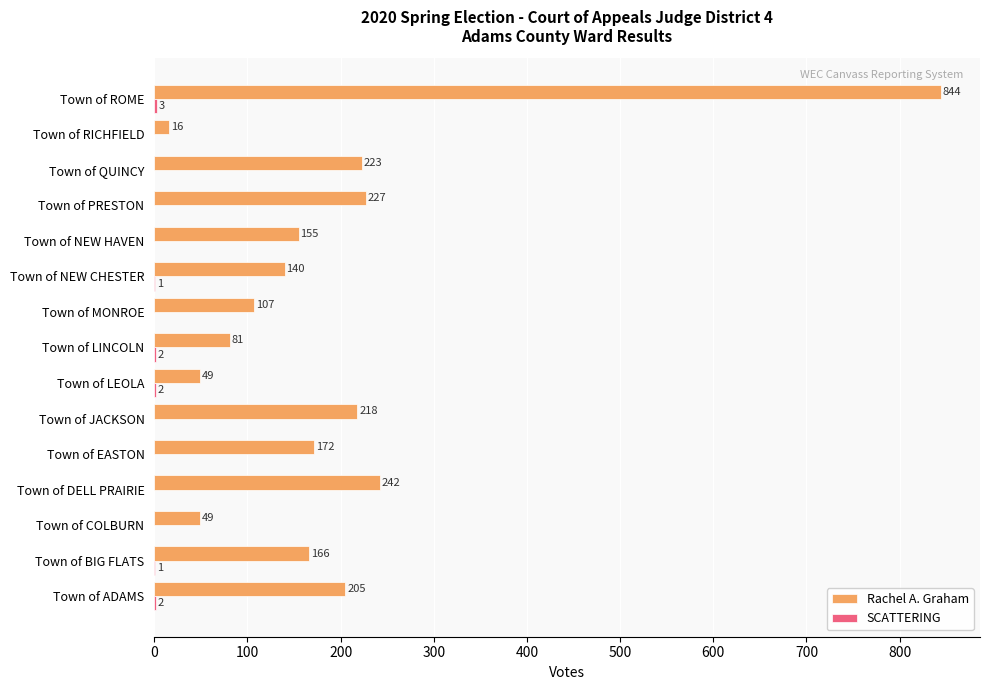

Count the number of categories in the chart.

15